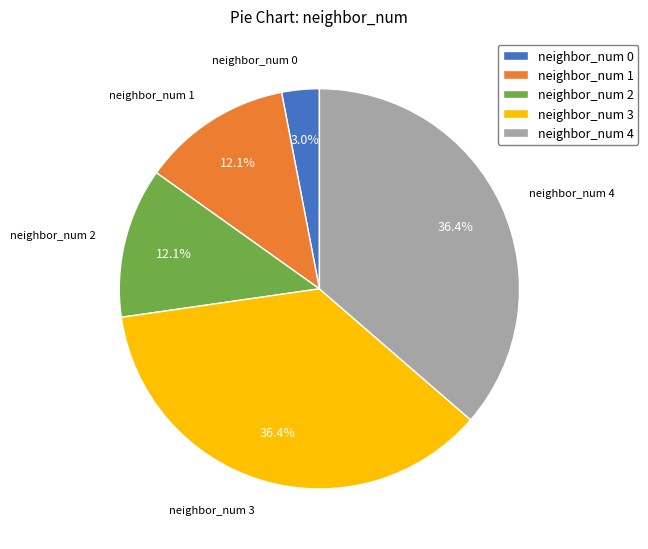

What is the smallest slice in the pie chart?

neighbor_num 0